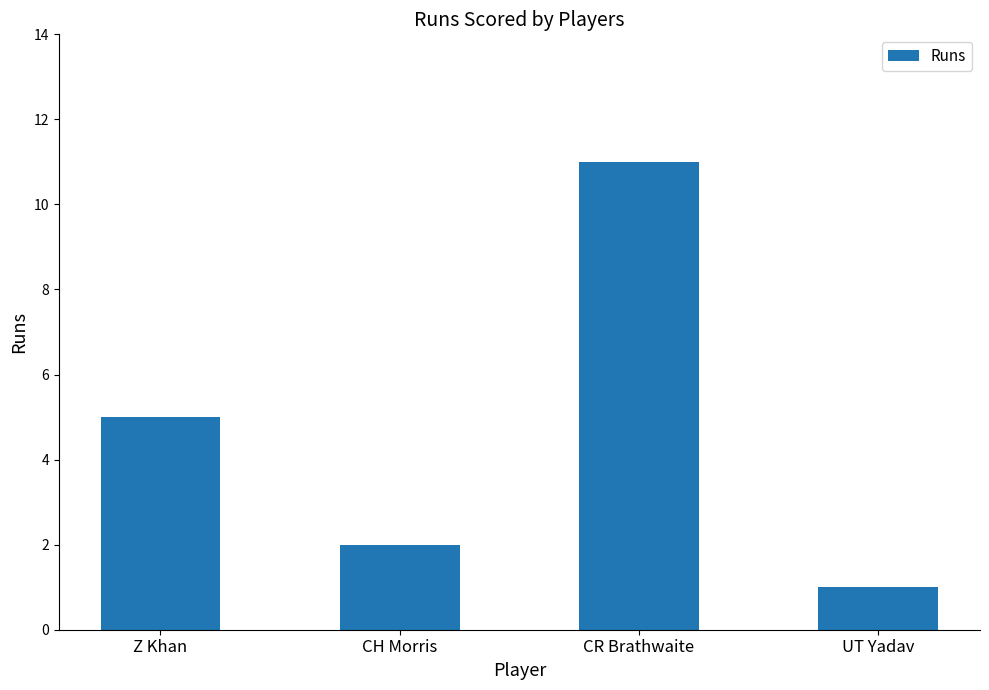

The value at CR Brathwaite is 11. True or false?

True